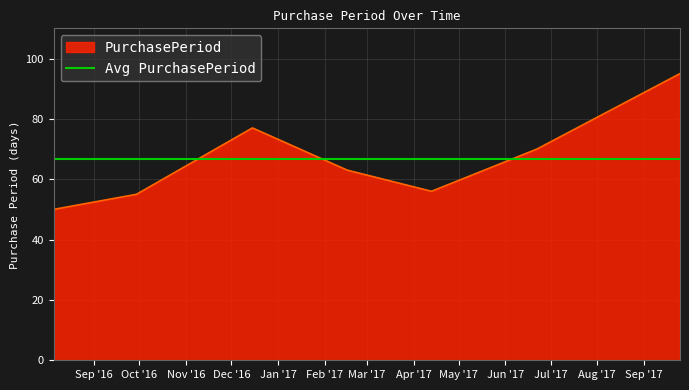

How many interior local valleys (lower than both neighbors) does the data have?

1